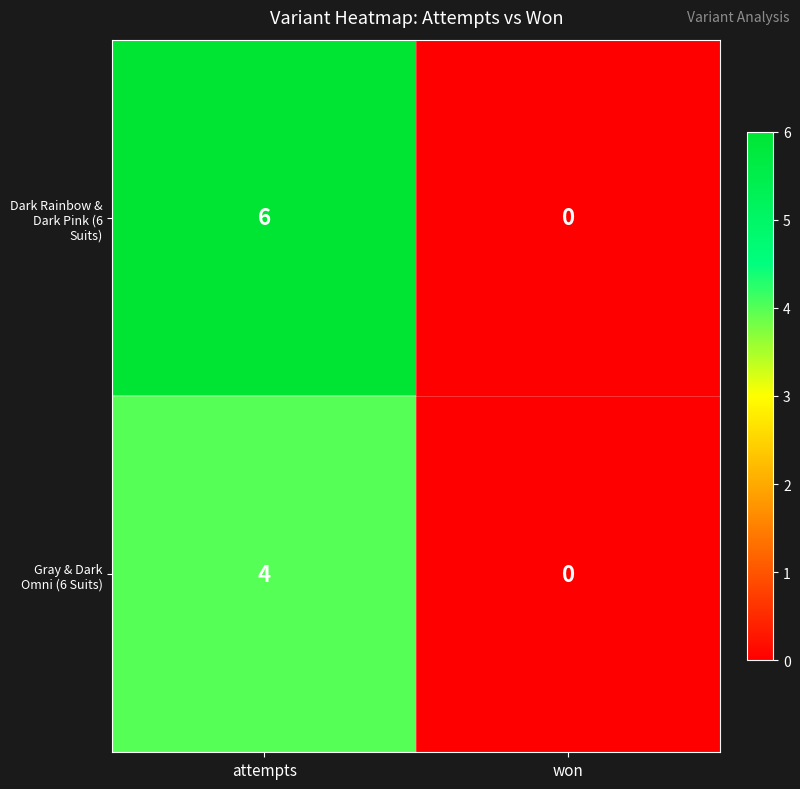

List the labels in order of Dark Rainbow & Dark Pink (6 Suits) value, smallest first.

won, attempts